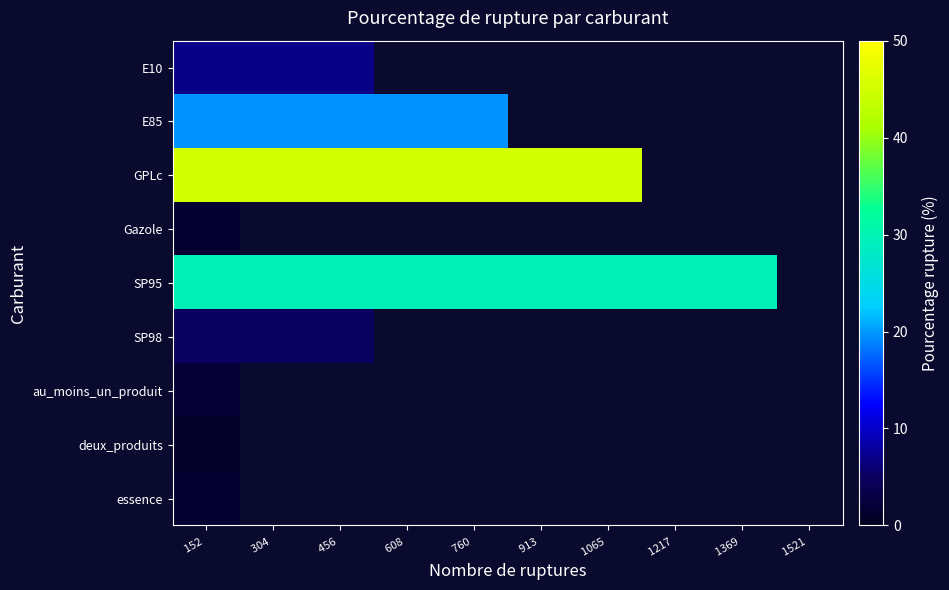

How many distinct data groups are displayed?

9